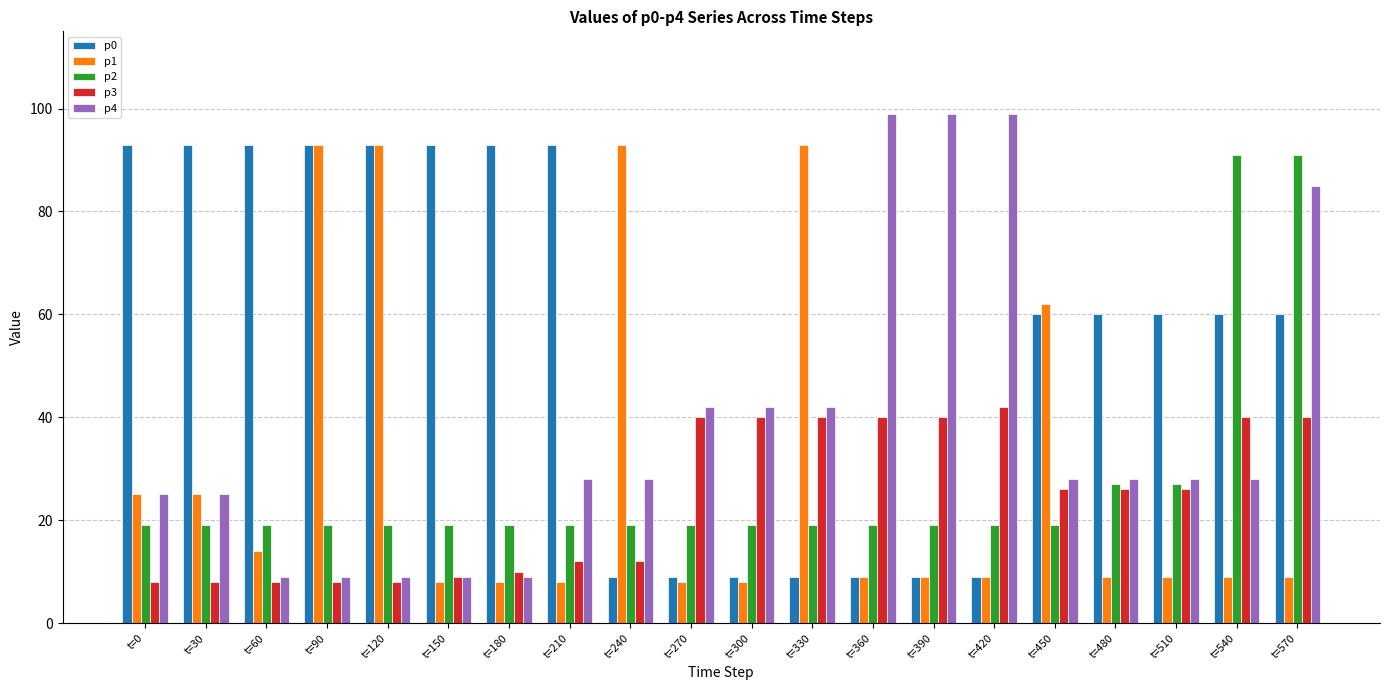

What is the approximate value of p4 at t=90, to the nearest 5?

10